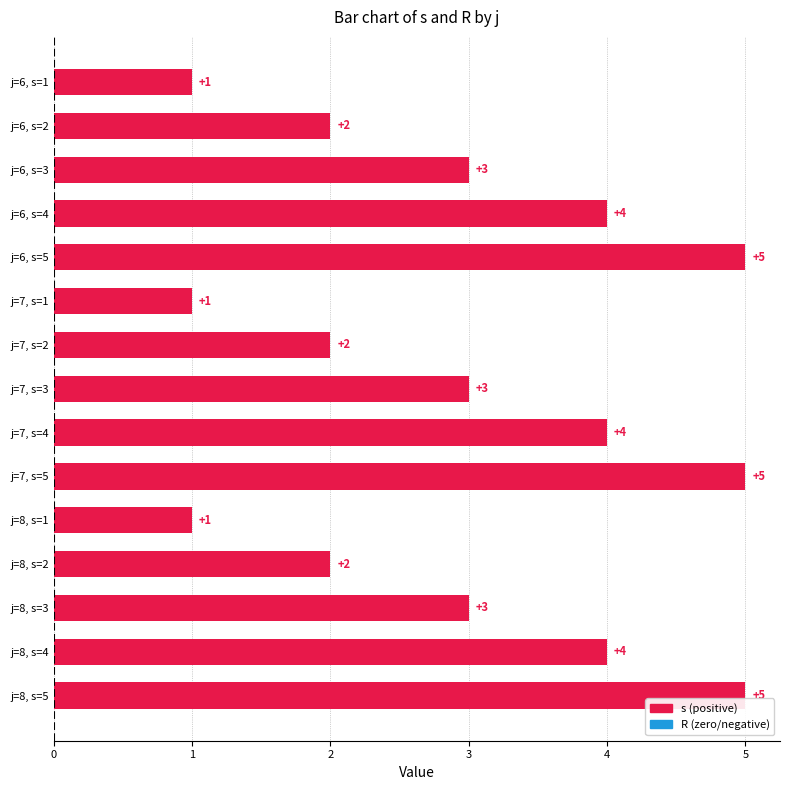

What is the average value?

3